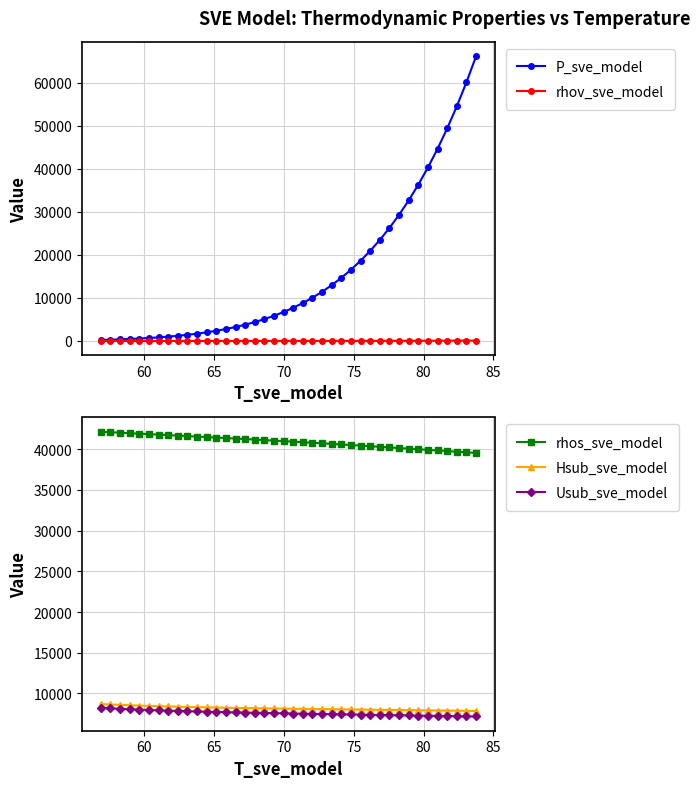

What is the minimum value for Usub_sve_model?

7155.2